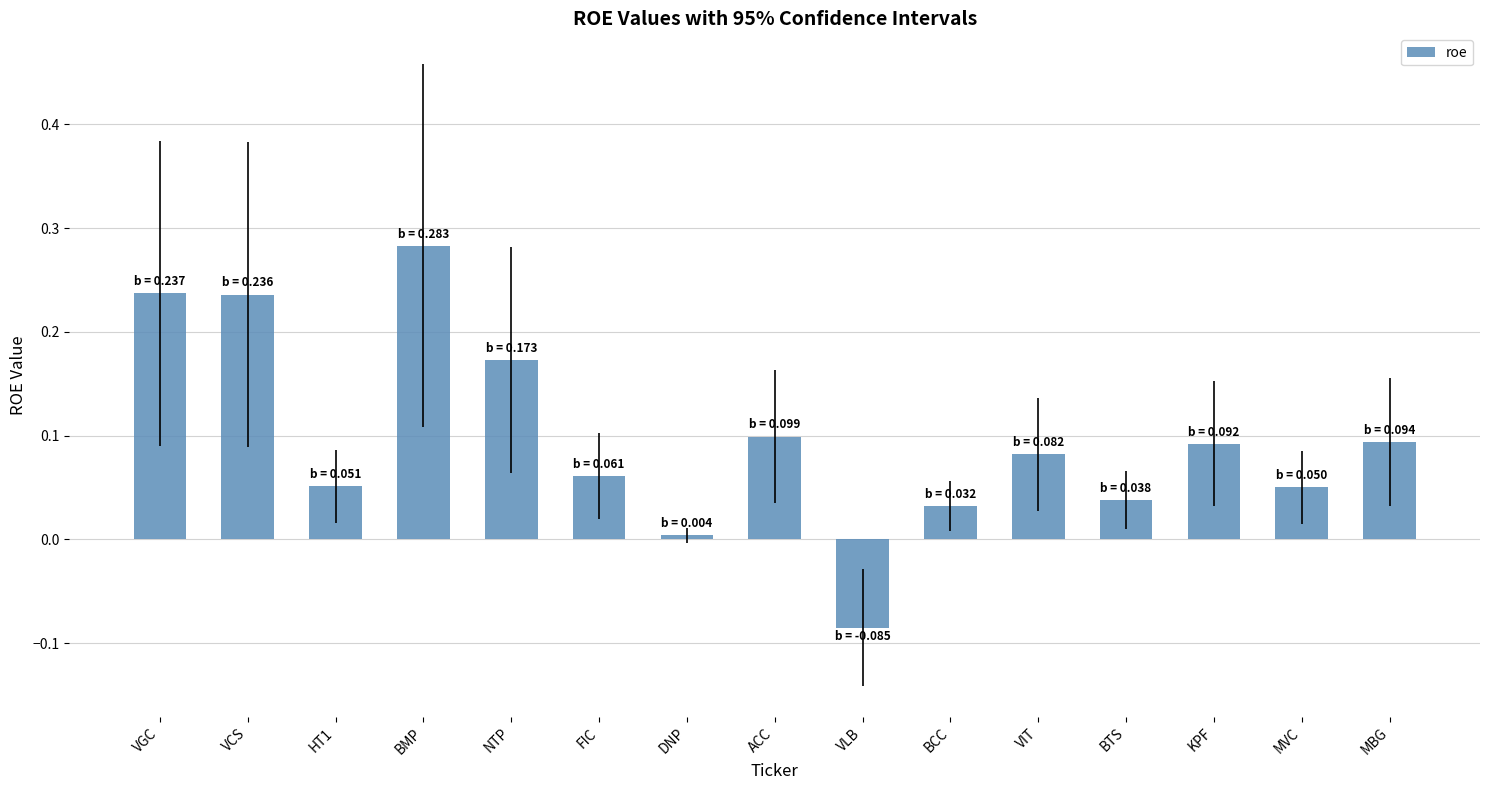

How many data points are less than 0?

1